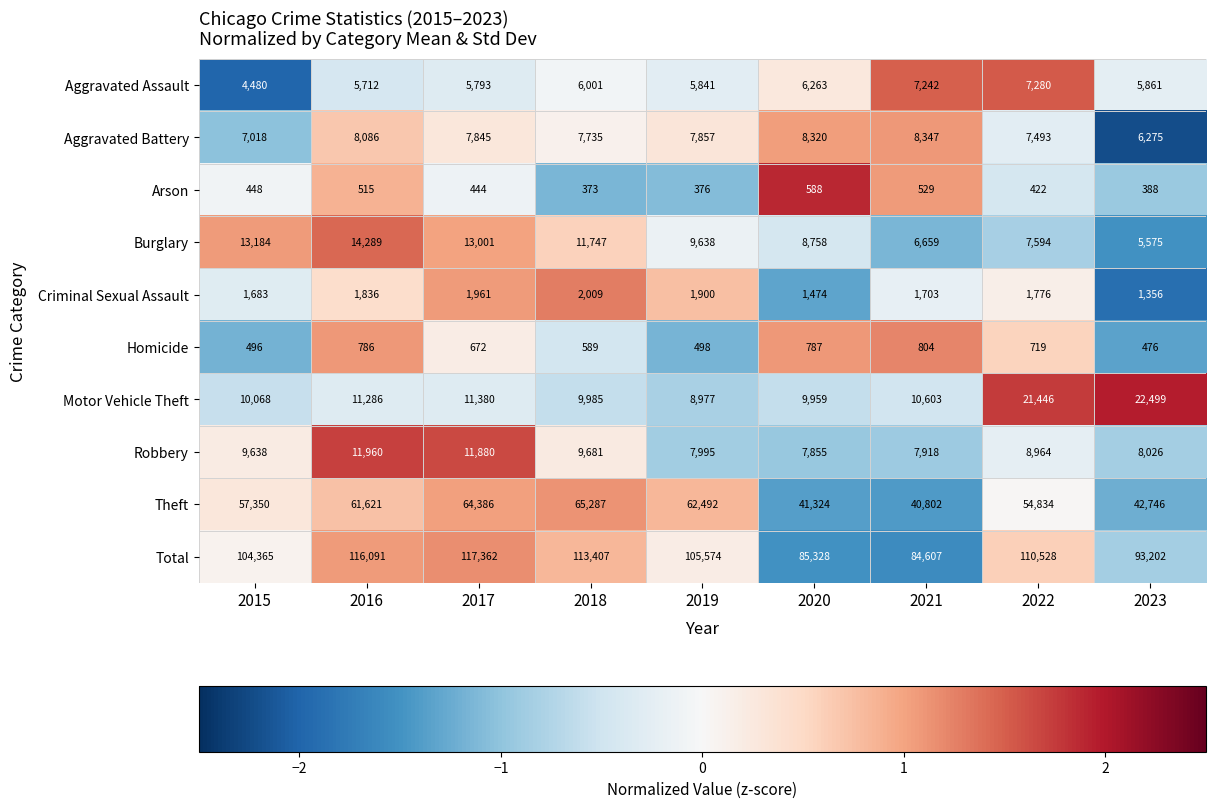

Is the value of Aggravated Battery at 2016 greater than the value of Arson at 2019?

Yes